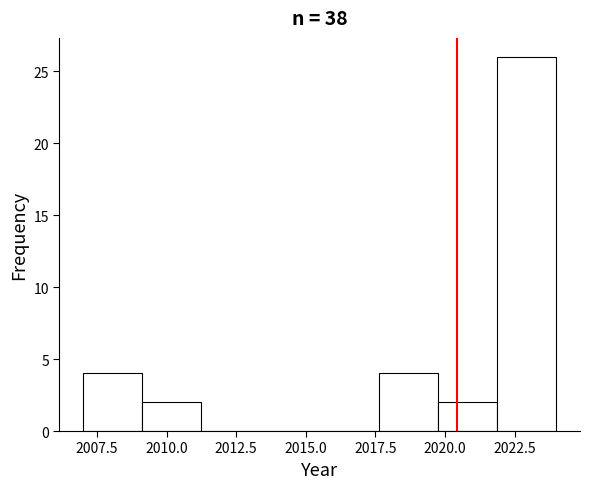

Reading left to right, list every bar in this chart as the range it spans on the x-axis followed by its height. Neither the bar edges nor the heights are printed on the chart, so give them approximately, as read against the axes.

2007.0 to 2009.0: 4
2009.0 to 2011.5: 2
2011.5 to 2013.5: 0
2013.5 to 2015.5: 0
2015.5 to 2017.5: 0
2017.5 to 2020.0: 4
2020.0 to 2022.0: 2
2022.0 to 2024.0: 26